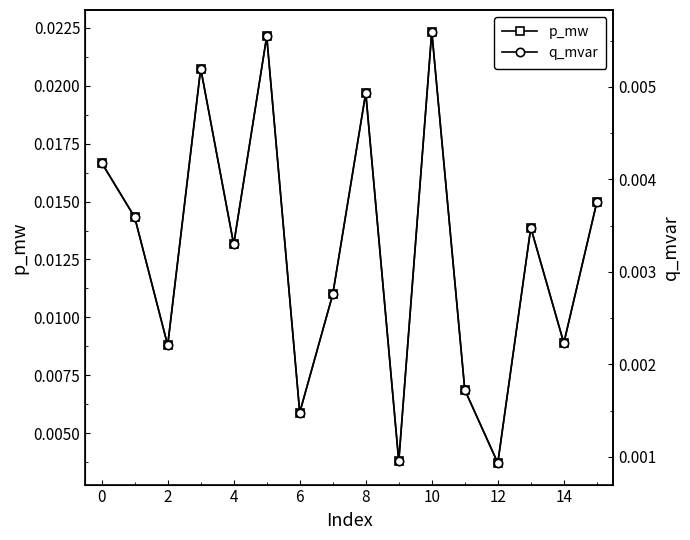

True or false: q_mvar and p_mw cross at least once.

False